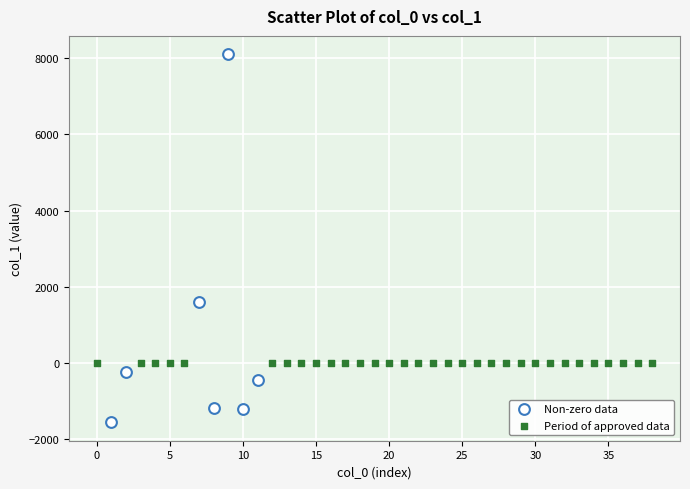

Which series contains the highest Y value?

Non-zero data